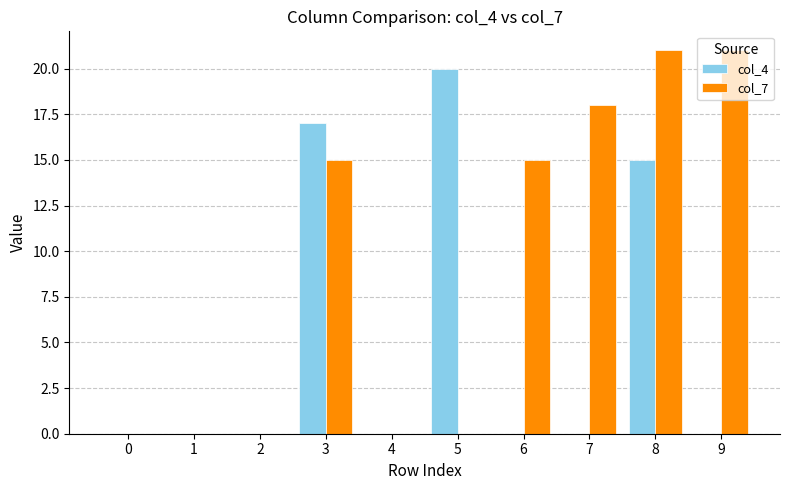

What is the highest value of the col_7 series?

21